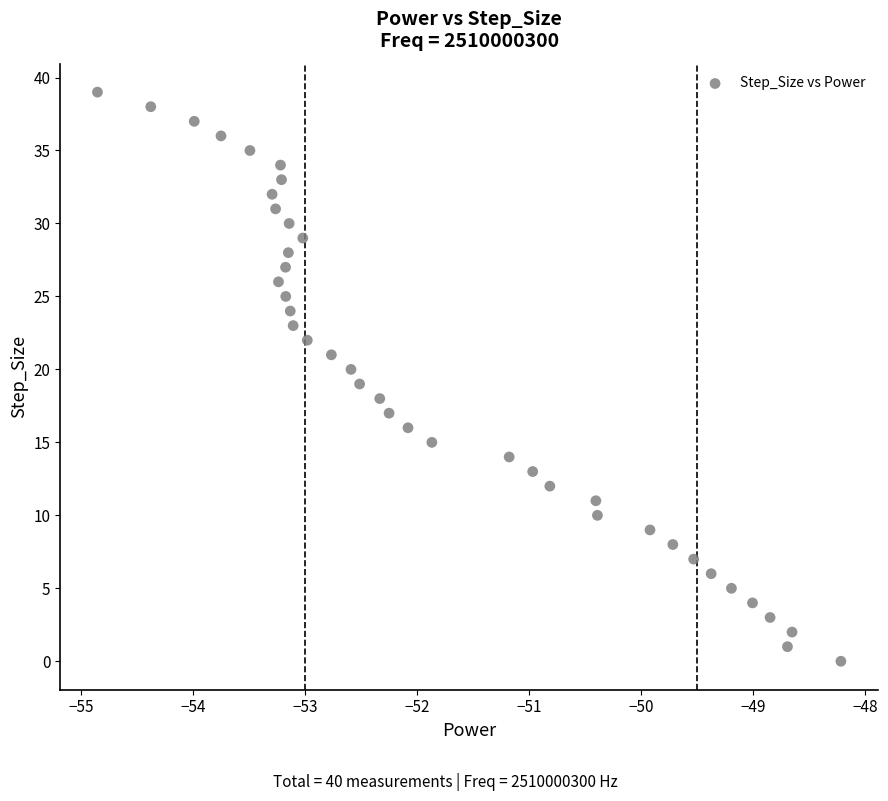

What is the range of Y values (max minus min)?

39